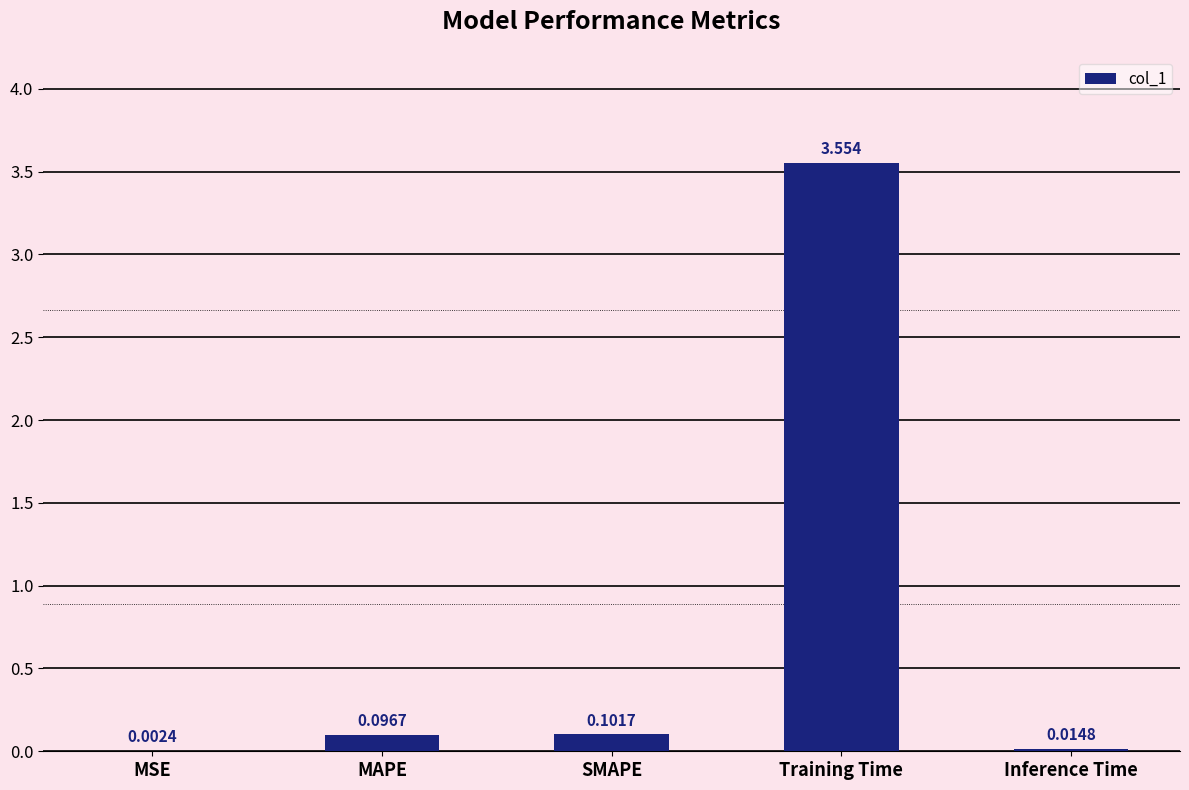

At which category does the chart reach its peak across all series?

Training Time